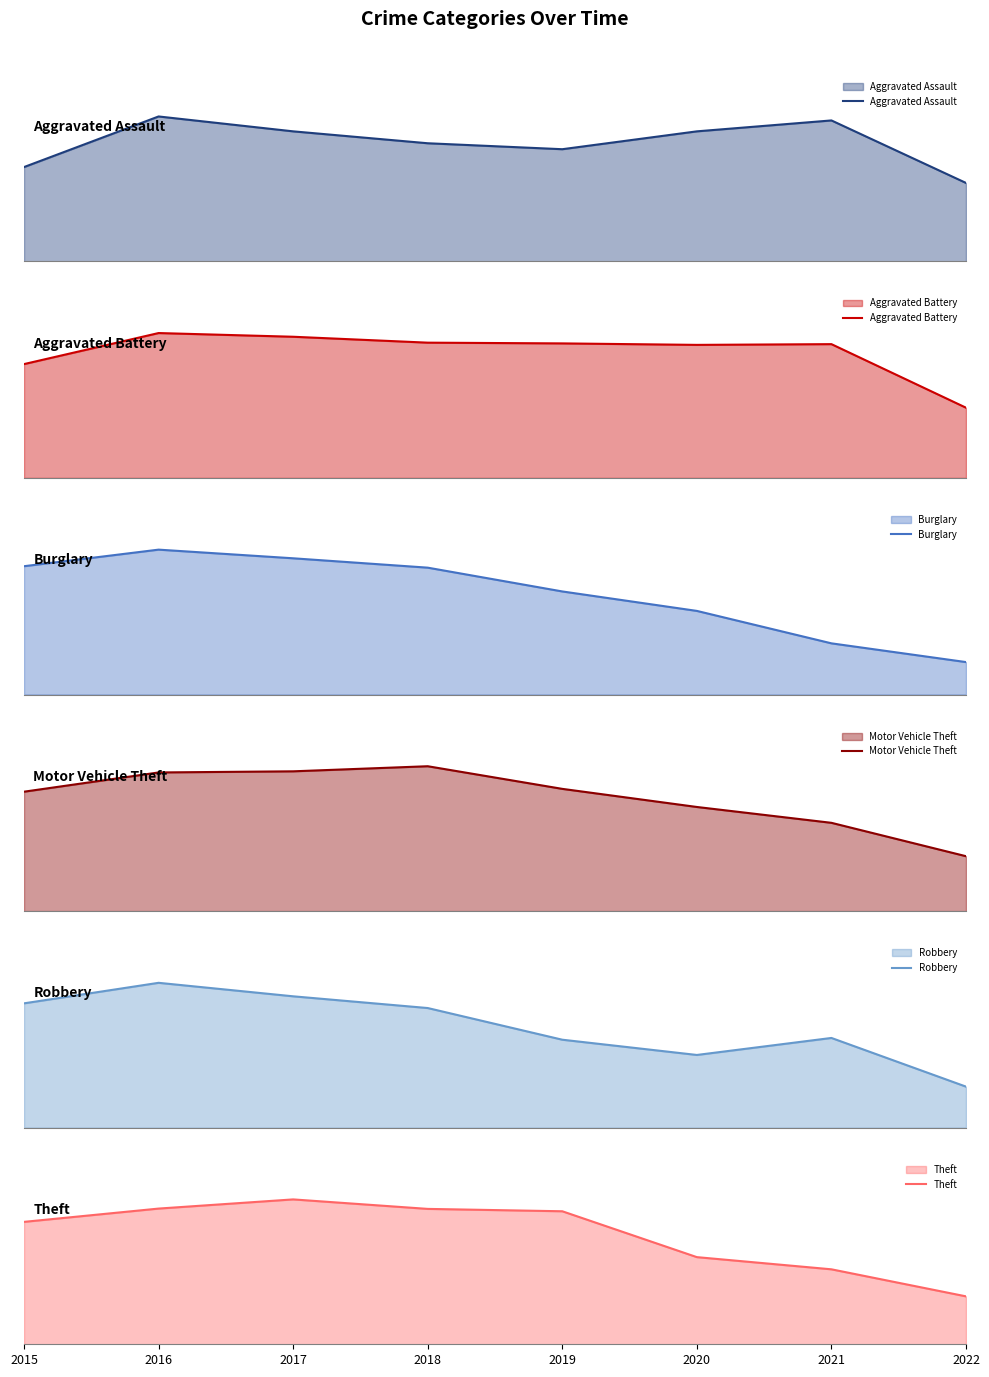

Count the number of categories in the chart.

8